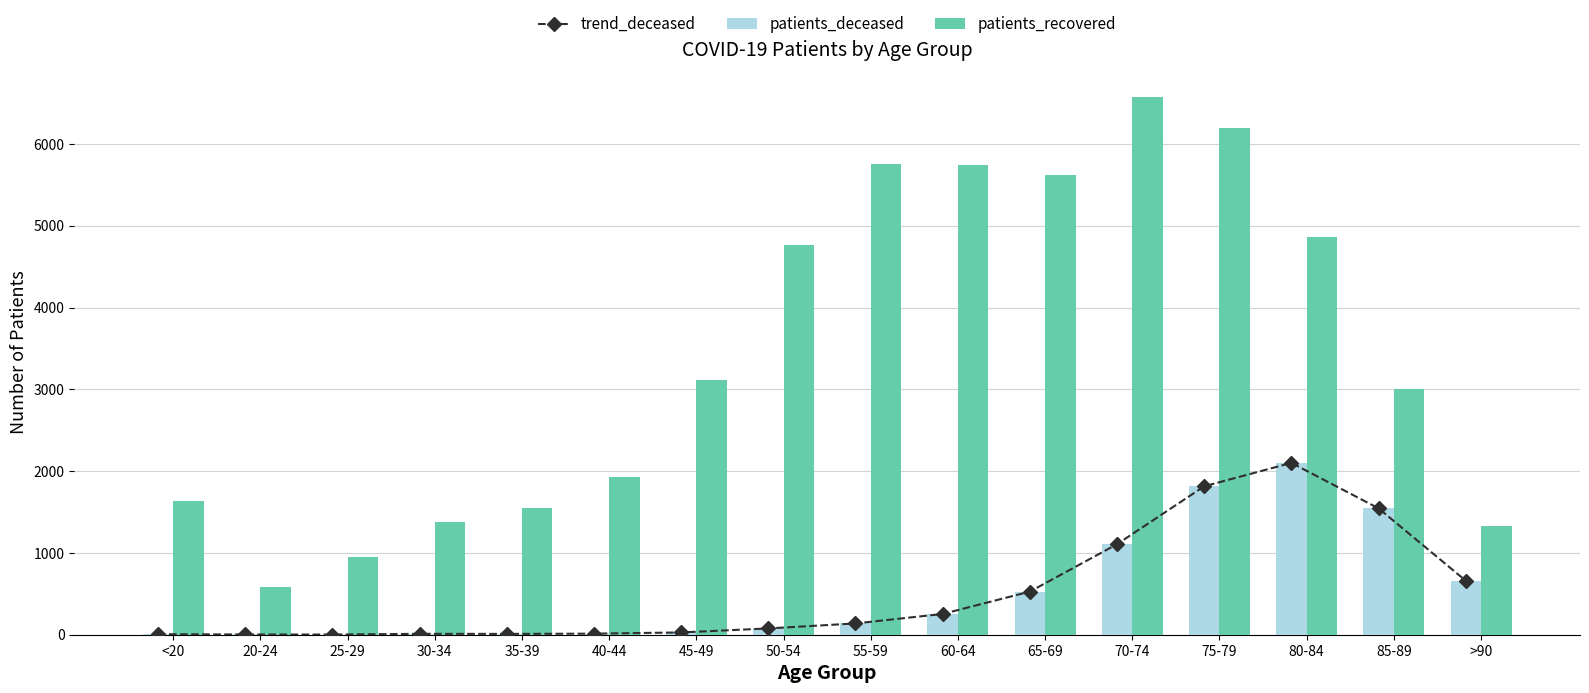

Reading left to right, what are all the values shown in this chart?

trend_deceased: <20=6	20-24=3	25-29=2	30-34=11	35-39=10	40-44=13	45-49=28	50-54=77	55-59=138	60-64=254	65-69=527	70-74=1107	75-79=1815	80-84=2101	85-89=1545	>90=660
patients_deceased: <20=6	20-24=3	25-29=2	30-34=11	35-39=10	40-44=13	45-49=28	50-54=77	55-59=138	60-64=254	65-69=527	70-74=1107	75-79=1815	80-84=2101	85-89=1545	>90=660
patients_recovered: <20=1634	20-24=578	25-29=947	30-34=1380	35-39=1555	40-44=1928	45-49=3119	50-54=4763	55-59=5762	60-64=5740	65-69=5618	70-74=6576	75-79=6199	80-84=4866	85-89=3003	>90=1330